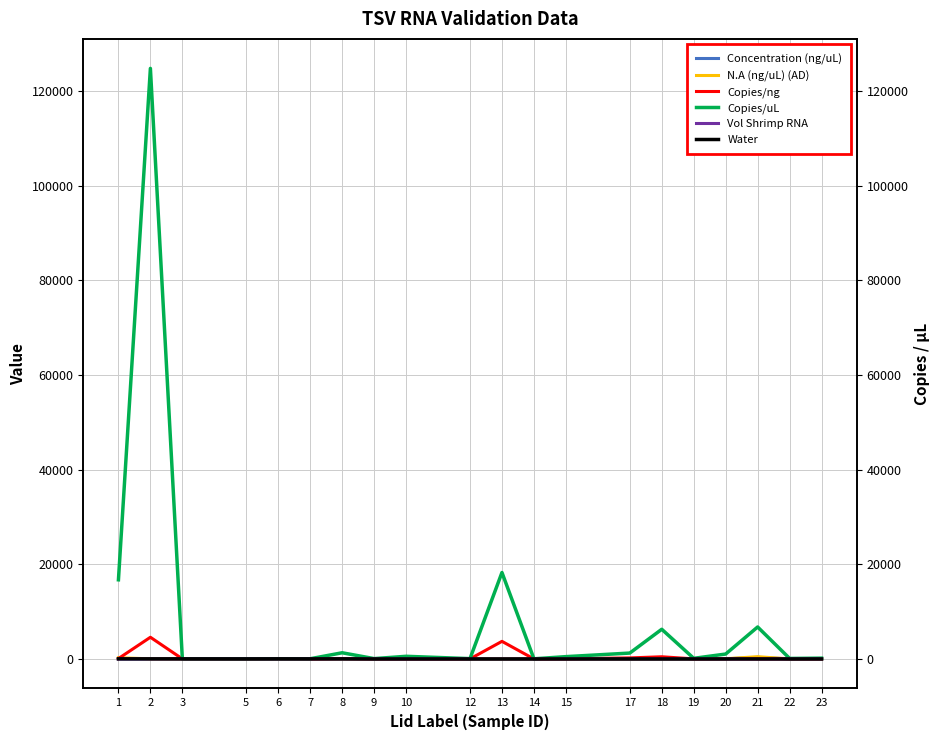

List the series in order of their peak value, highest first.

Copies/uL, Copies/ng, N.A (ng/uL) (AD), Concentration (ng/uL), Water, Vol Shrimp RNA